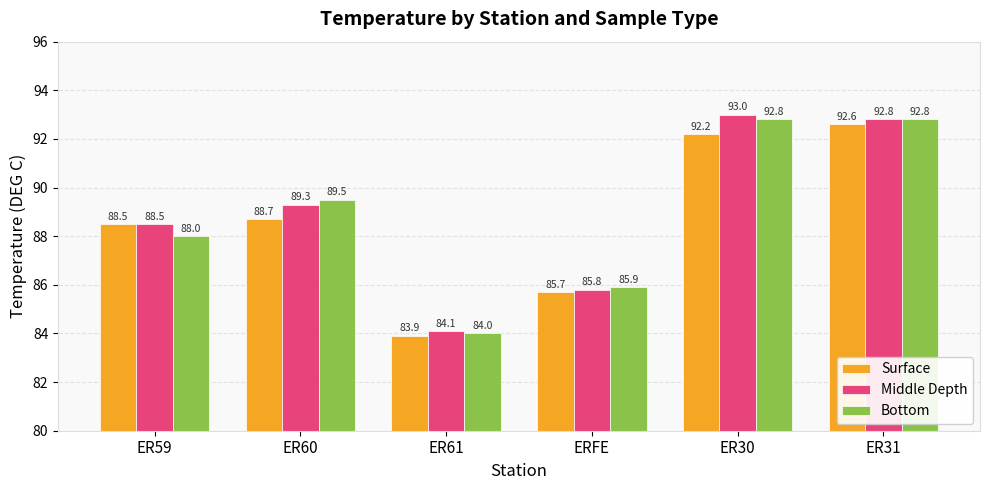

What are all the series names shown in the legend?

Surface, Middle Depth, Bottom